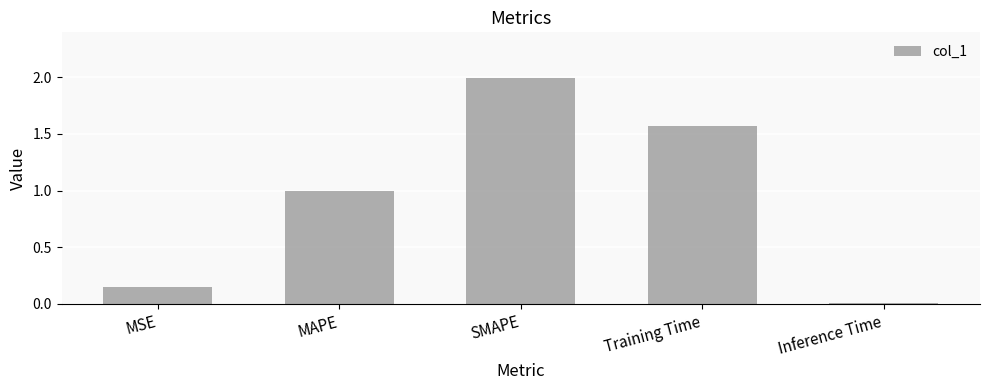

How many data points does each series have?

5